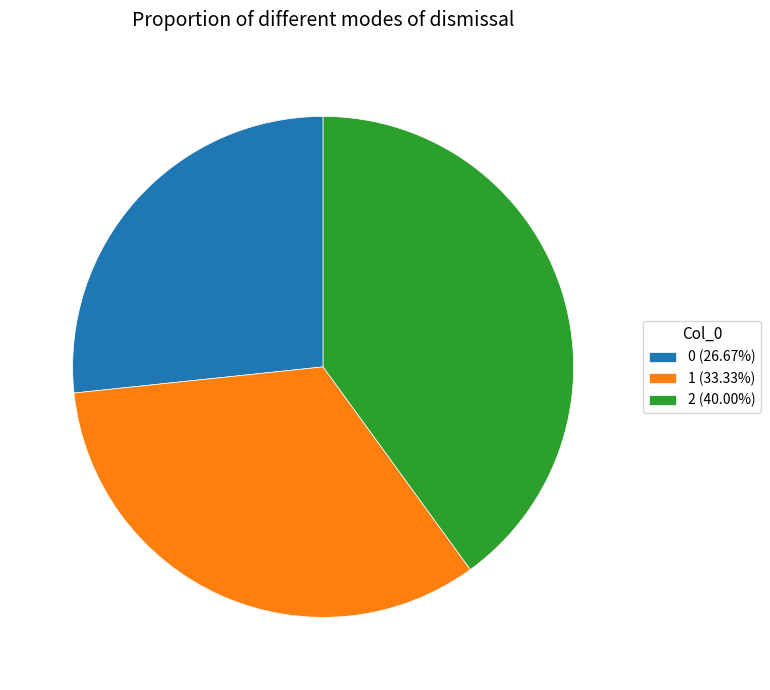

Is 2 (40.00%) the majority of the pie?

No